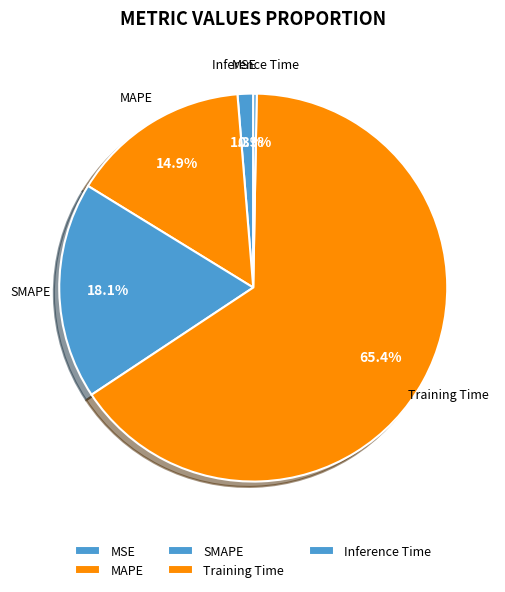

Which has a higher value, MAPE or SMAPE?

SMAPE